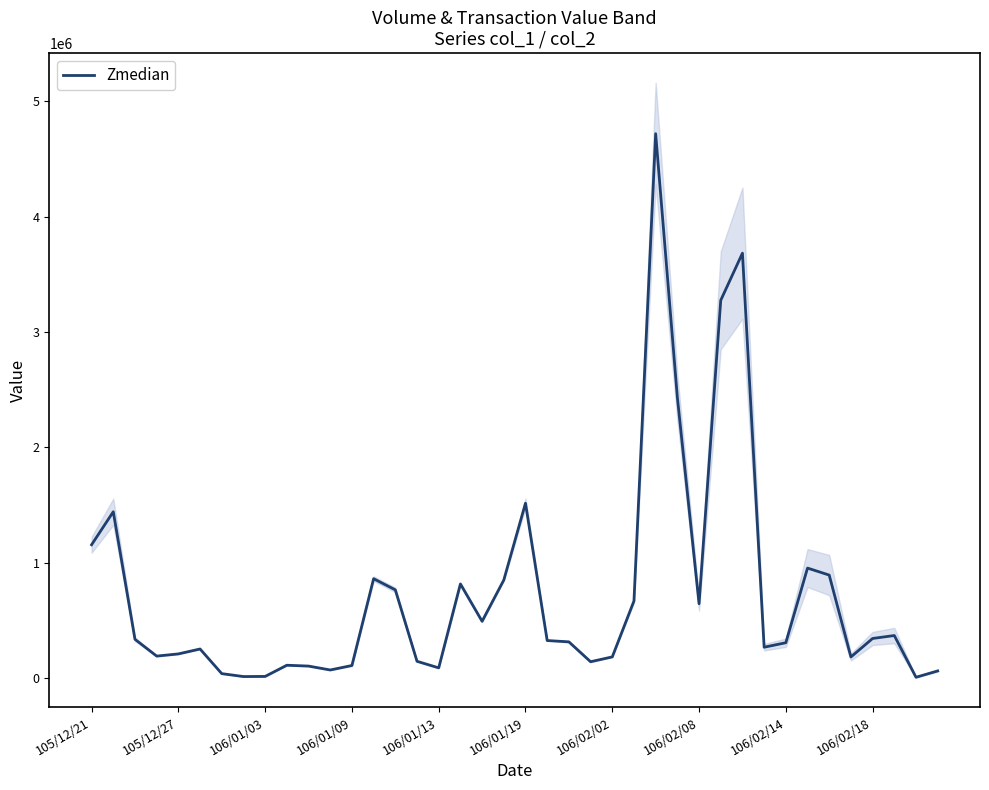

What is the value of the 13th point from the left?

108750